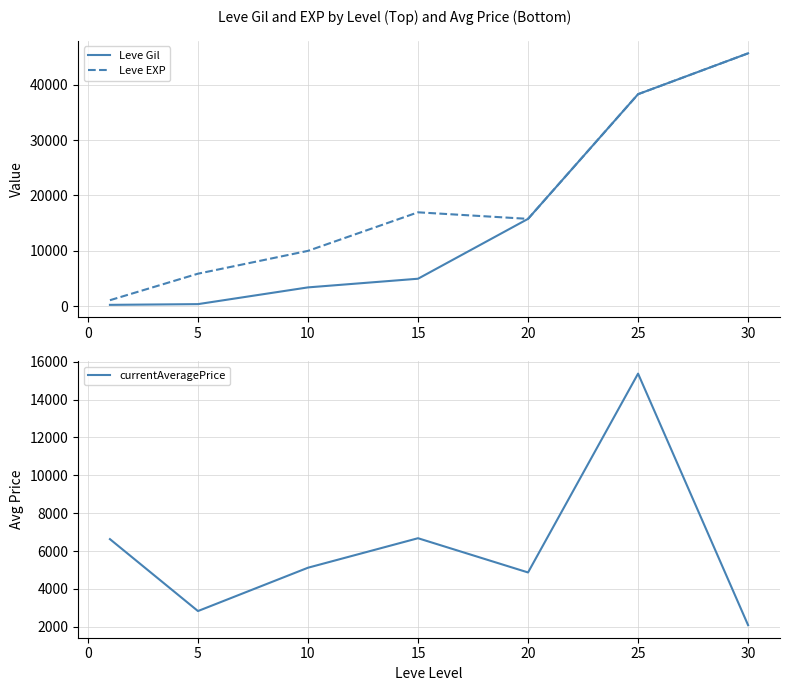

At which label is Leve EXP closest to 23375?

15